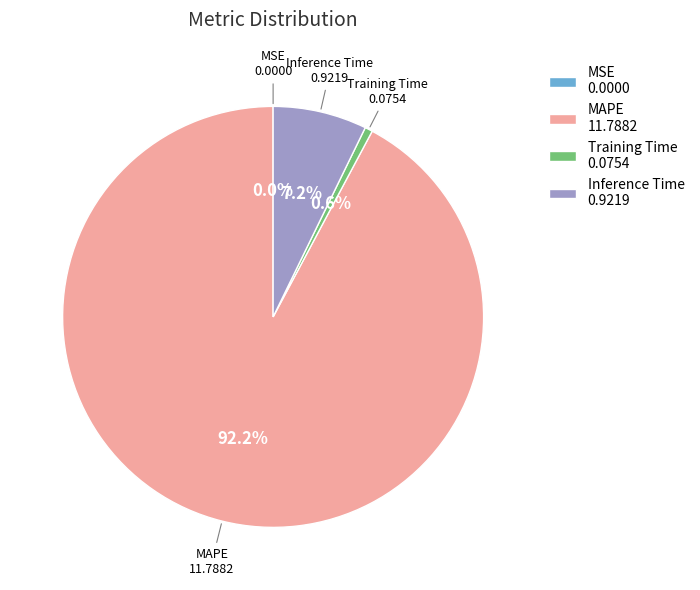

Does any single category account for the majority?

Yes